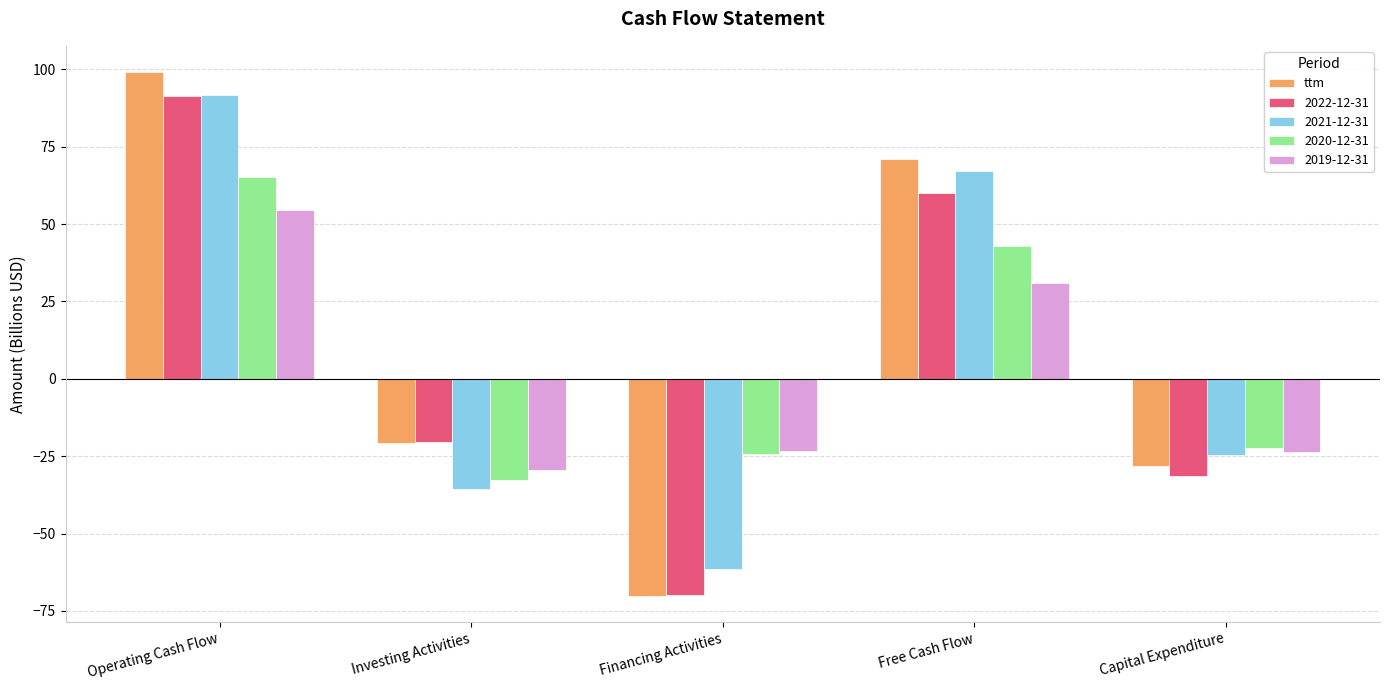

What is the difference between the 2019-12-31 values at Free Cash Flow and Capital Expenditure?

54.5